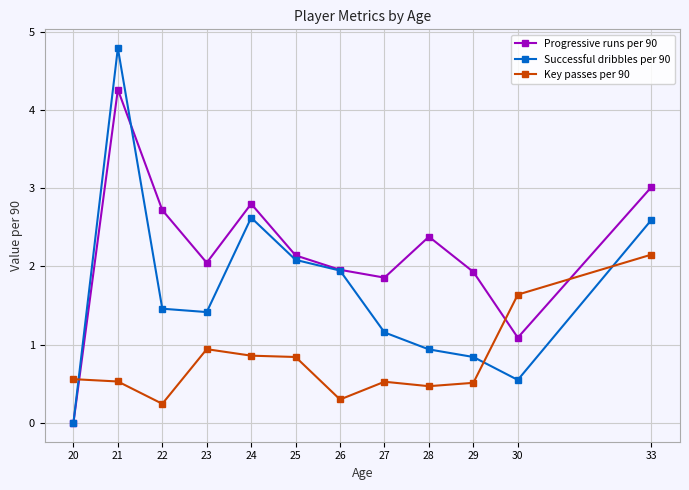

The Progressive runs per 90 series shows 1.1 at 30. True or false?

True